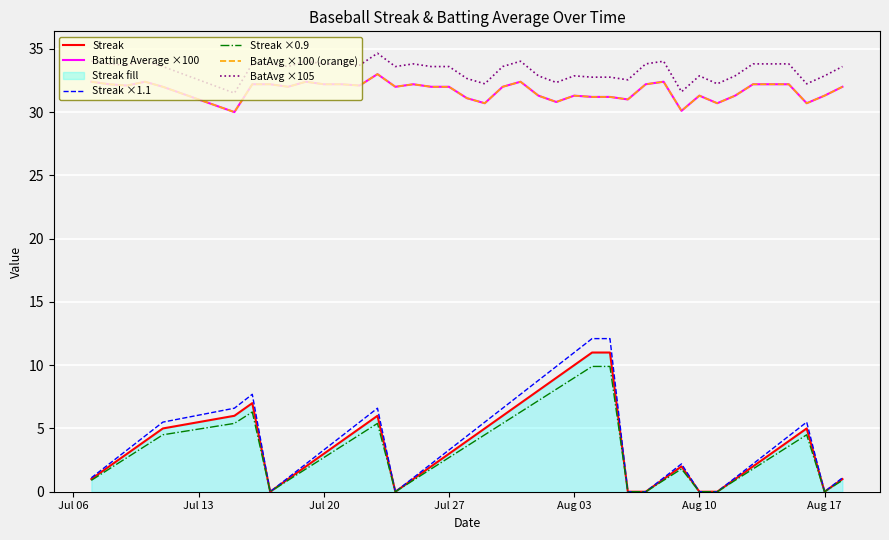

Reading left to right, list all the values displayed in this chart.

Streak: 1.0	2.0	3.0	4.0	5.0	6.0	7.0	0.0	1.0	2.0	3.0	4.0	5.0	6.0	0.0	1.0	2.0	3.0	4.0	5.0	6.0	7.0	8.0	9.0	10.0	11.0	11.0	0.0	0.0	1.0	2.0	0.0	0.0	1.0	2.0	3.0	4.0	5.0	0.0	1.0
Batting Average ×100: 32.4	32.2	32.1	32.4	32.0	30.0	32.2	32.2	32.0	32.4	32.2	32.2	32.1	33.0	32.0	32.2	32.0	32.0	31.1	30.7	32.0	32.4	31.3	30.8	31.3	31.2	31.2	31.0	32.2	32.4	30.1	31.3	30.7	31.3	32.2	32.2	32.2	30.7	31.3	32.0
Streak ×1.1: 1.1	2.2	3.3	4.4	5.5	6.6	7.7	0.0	1.1	2.2	3.3	4.4	5.5	6.6	0.0	1.1	2.2	3.3	4.4	5.5	6.6	7.7	8.8	9.9	11.0	12.1	12.1	0.0	0.0	1.1	2.2	0.0	0.0	1.1	2.2	3.3	4.4	5.5	0.0	1.1
Streak ×0.9: 0.9	1.8	2.7	3.6	4.5	5.4	6.3	0.0	0.9	1.8	2.7	3.6	4.5	5.4	0.0	0.9	1.8	2.7	3.6	4.5	5.4	6.3	7.2	8.1	9.0	9.9	9.9	0.0	0.0	0.9	1.8	0.0	0.0	0.9	1.8	2.7	3.6	4.5	0.0	0.9
BatAvg ×100 (orange): 32.4	32.2	32.1	32.4	32.0	30.0	32.2	32.2	32.0	32.4	32.2	32.2	32.1	33.0	32.0	32.2	32.0	32.0	31.1	30.7	32.0	32.4	31.3	30.8	31.3	31.2	31.2	31.0	32.2	32.4	30.1	31.3	30.7	31.3	32.2	32.2	32.2	30.7	31.3	32.0
BatAvg ×105: 34.0	33.8	33.7	34.0	33.6	31.5	33.8	33.8	33.6	34.0	33.8	33.8	33.7	34.6	33.6	33.8	33.6	33.6	32.7	32.2	33.6	34.0	32.9	32.3	32.9	32.8	32.8	32.6	33.8	34.0	31.6	32.9	32.2	32.9	33.8	33.8	33.8	32.2	32.9	33.6